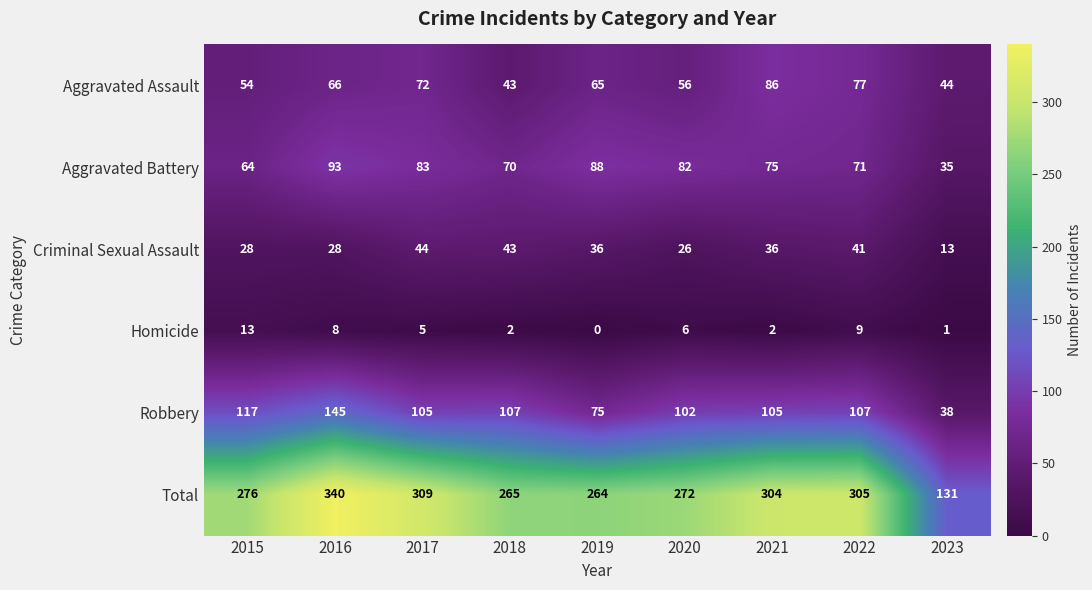

What is the greatest value displayed?

340